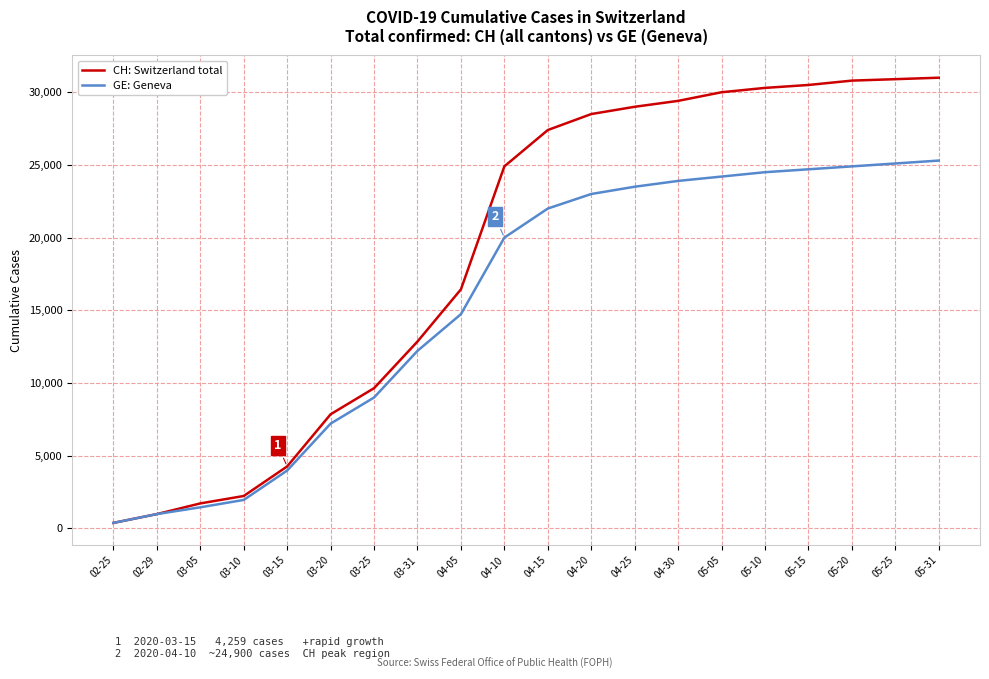

What is the total value across all series at 05-10?

54800